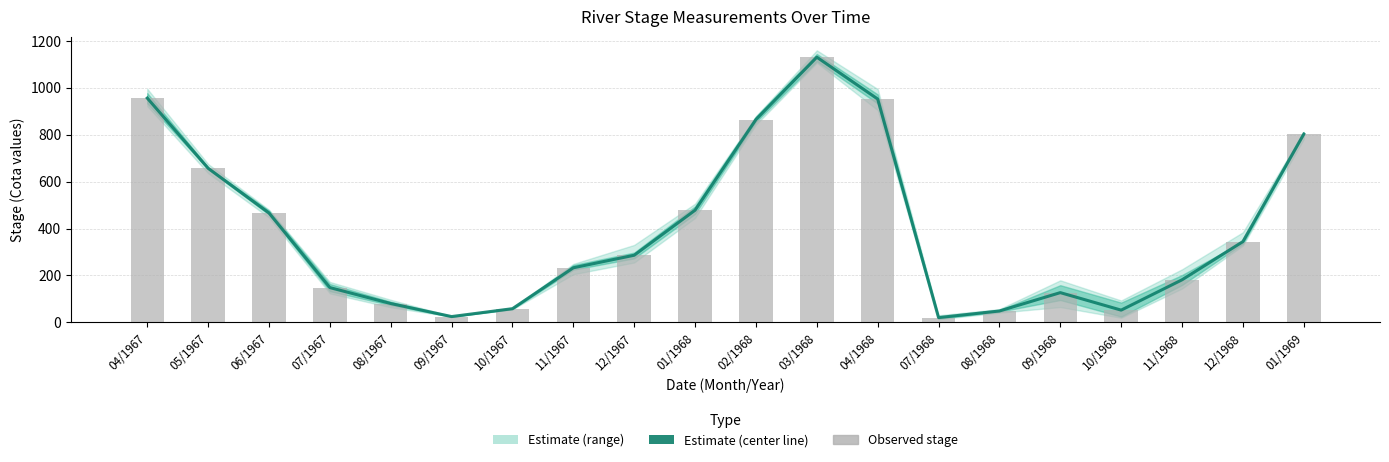

Which category has the lowest value across all series?

07/1968